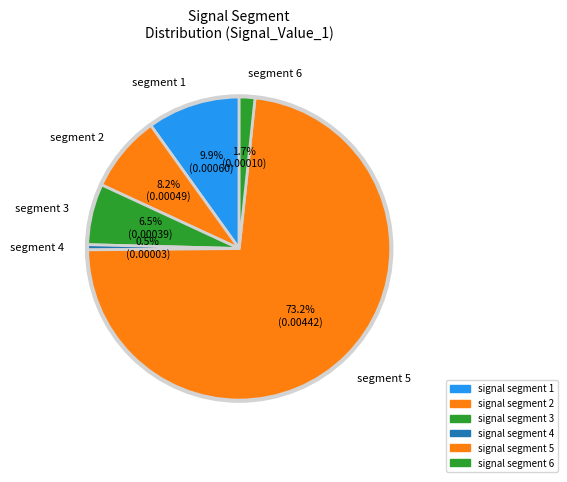

Is the sum of signal segment 4 and signal segment 1 greater than half?

No